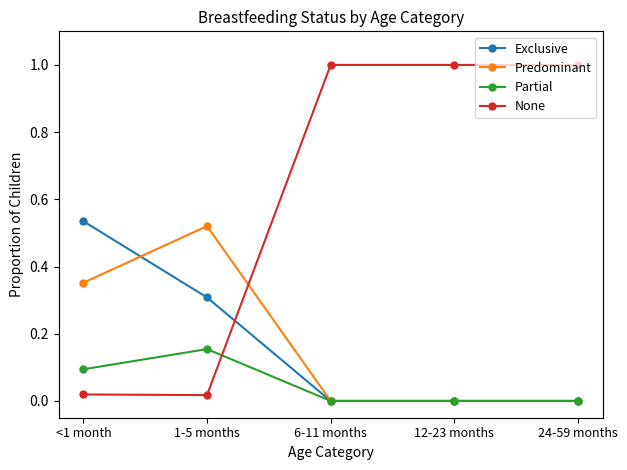

Which series has the widest spread of values?

None